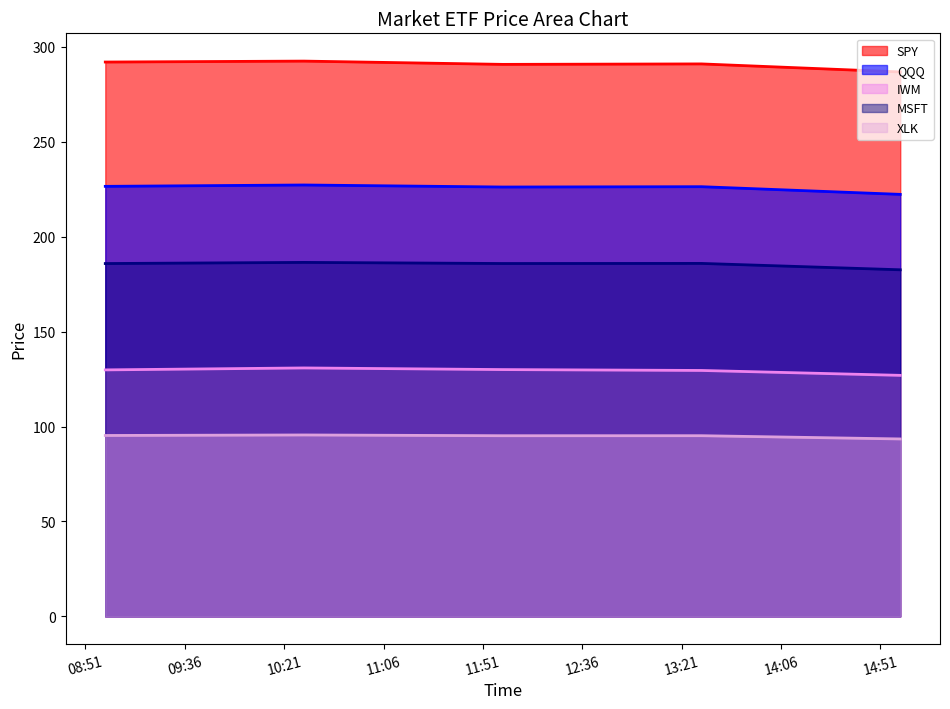

The value of XLK at 2020-05-12 10:30:00 is 95.6. True or false?

True